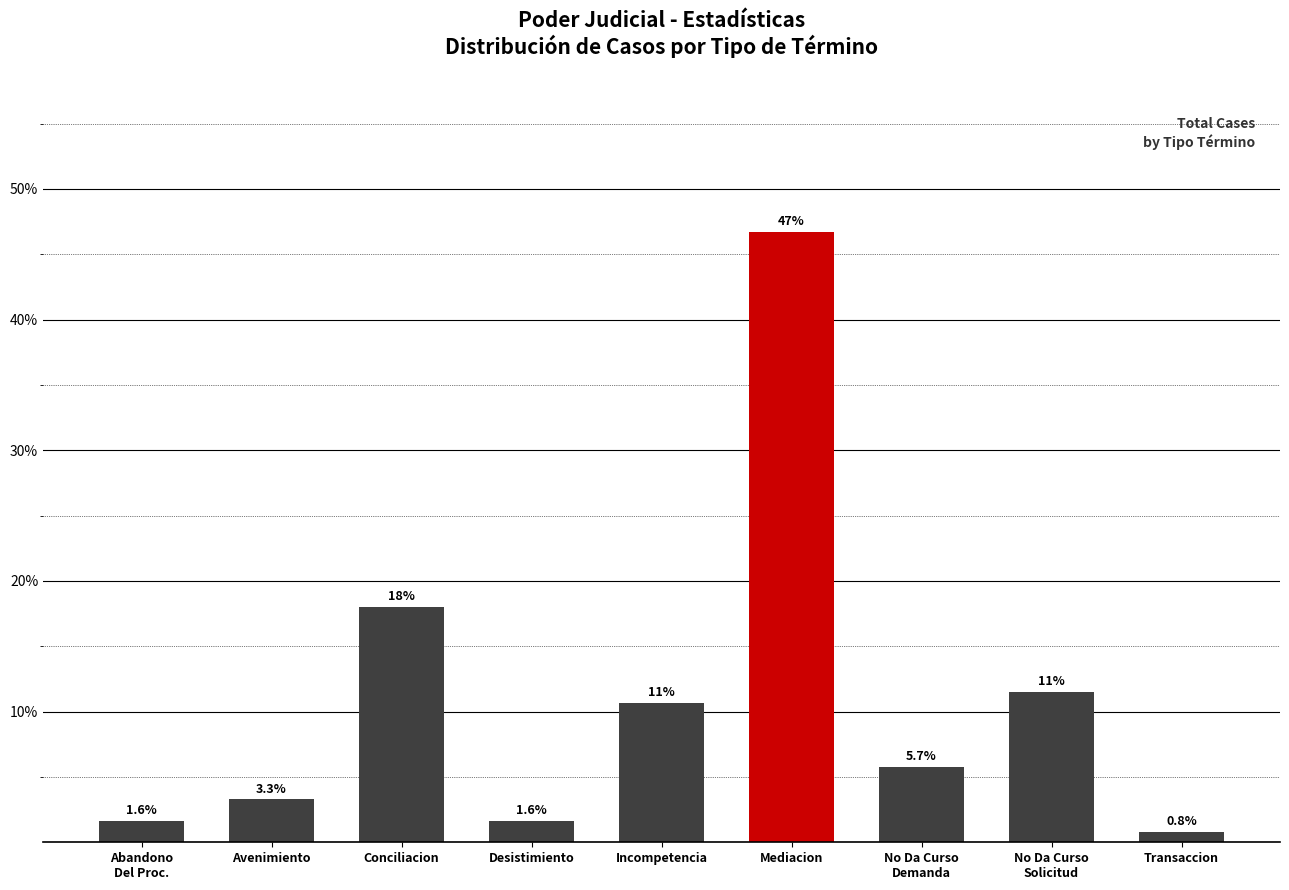

Reading right to left, extract all data points from this chart.

0.8	11.5	5.7	46.7	10.7	1.6	18.0	3.3	1.6